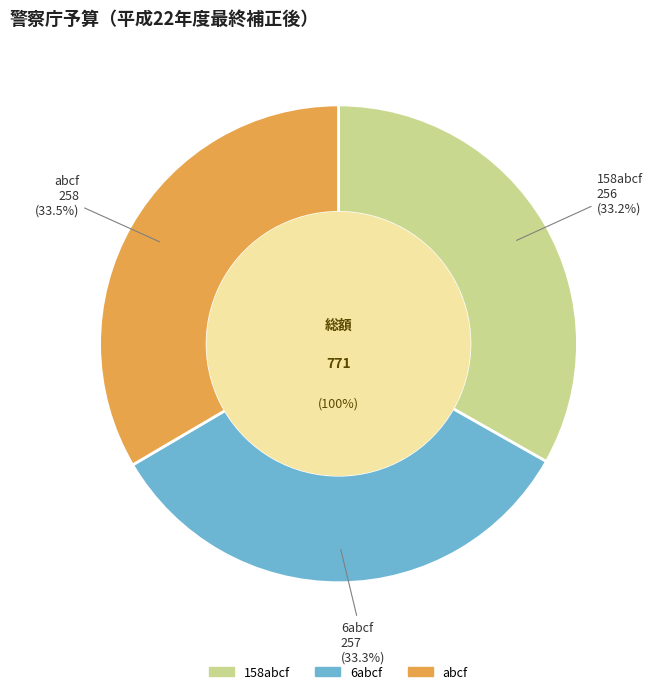

True or false: 6abcf accounts for 19% of the total.

False